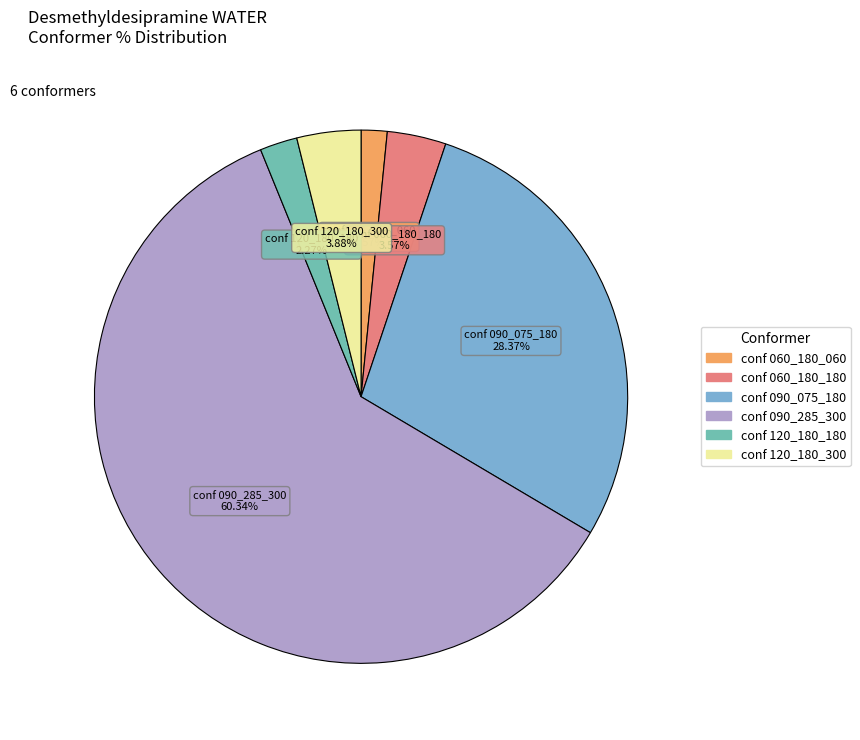

Between conf 060_180_060 and conf 060_180_180, which is larger?

conf 060_180_180